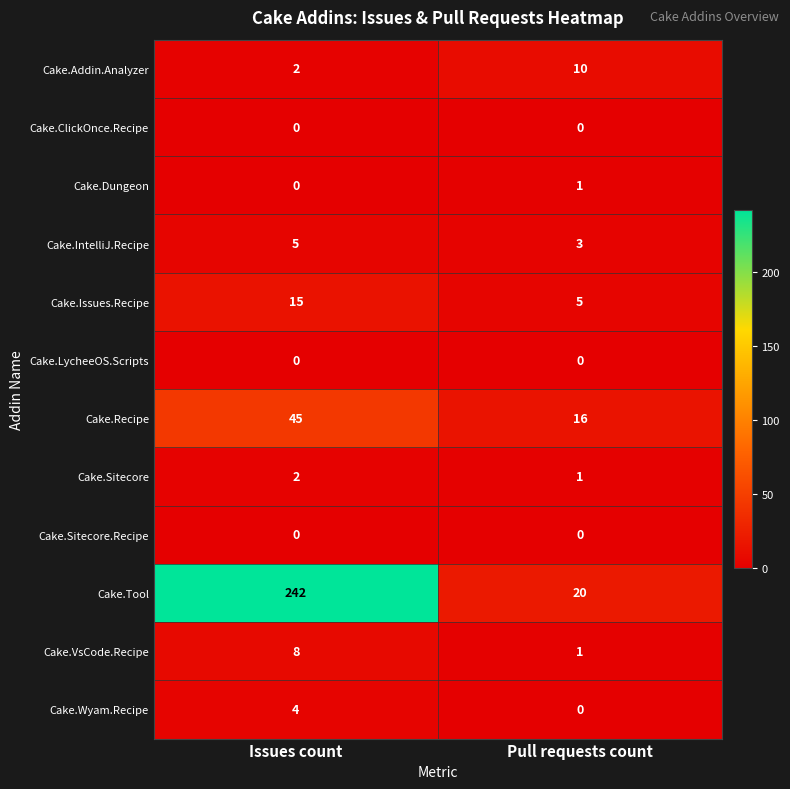

Reading left to right, extract all data points from this chart.

Cake.Addin.Analyzer: Issues count=2	Pull requests count=10
Cake.ClickOnce.Recipe: Issues count=0	Pull requests count=0
Cake.Dungeon: Issues count=0	Pull requests count=1
Cake.IntelliJ.Recipe: Issues count=5	Pull requests count=3
Cake.Issues.Recipe: Issues count=15	Pull requests count=5
Cake.LycheeOS.Scripts: Issues count=0	Pull requests count=0
Cake.Recipe: Issues count=45	Pull requests count=16
Cake.Sitecore: Issues count=2	Pull requests count=1
Cake.Sitecore.Recipe: Issues count=0	Pull requests count=0
Cake.Tool: Issues count=242	Pull requests count=20
Cake.VsCode.Recipe: Issues count=8	Pull requests count=1
Cake.Wyam.Recipe: Issues count=4	Pull requests count=0